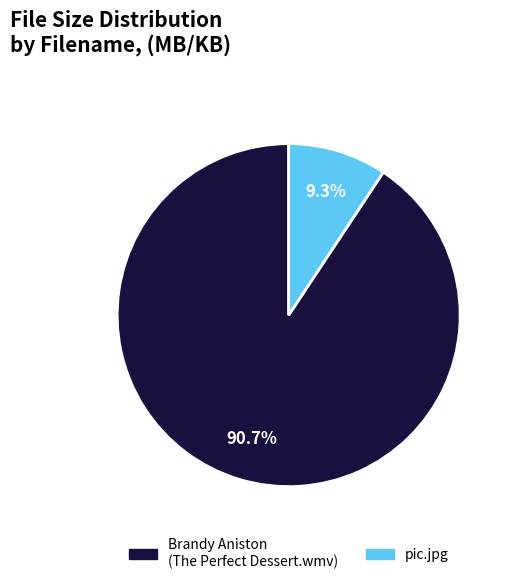

How much of the chart is everything except pic.jpg?

90.7%